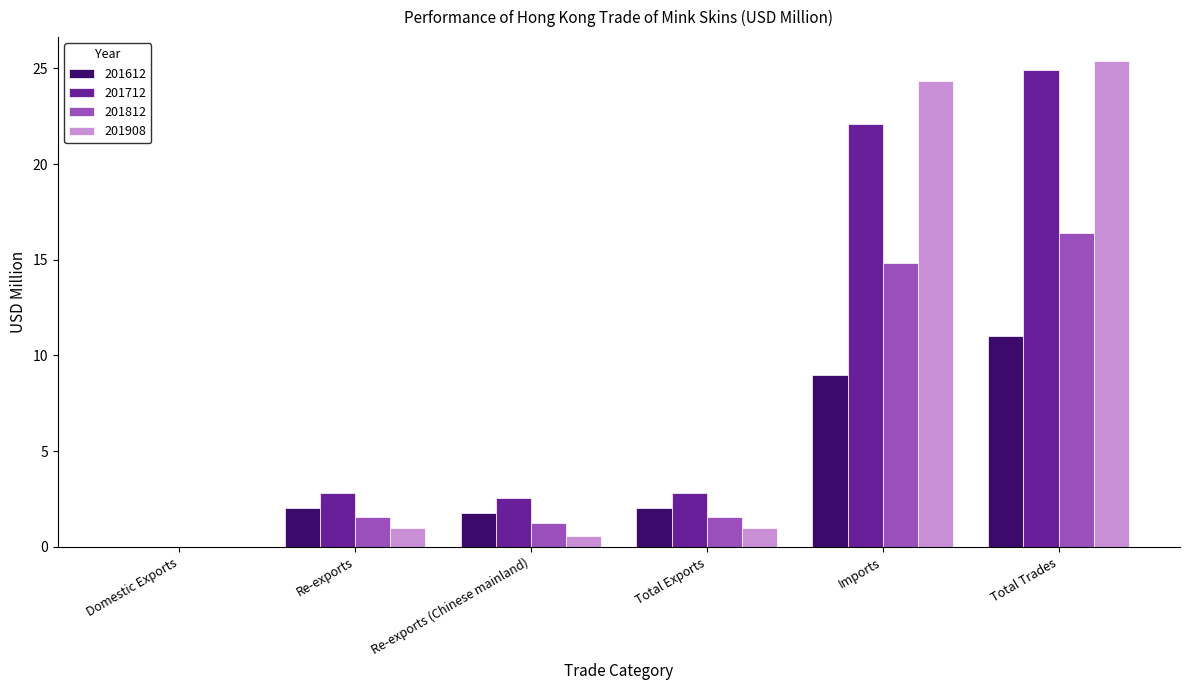

Is it true that 201712 equals 2.6 at Re-exports (Chinese mainland)?

True